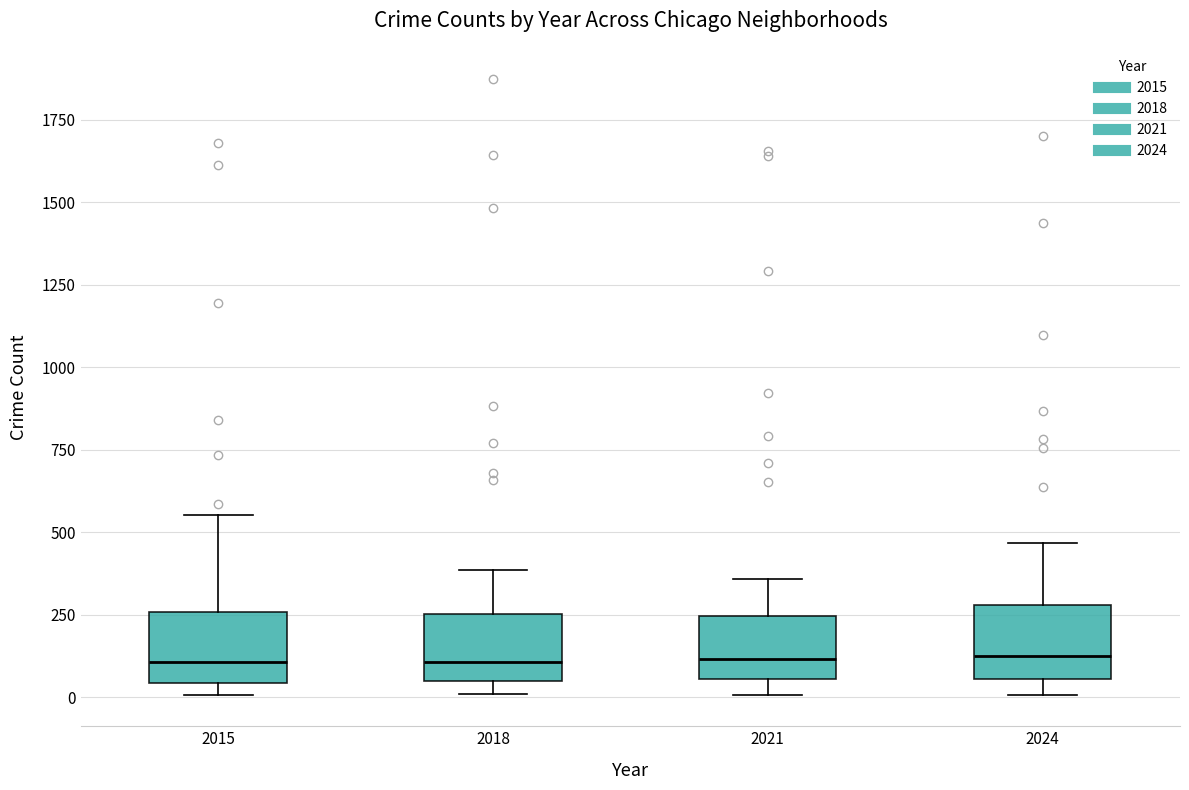

Reading left to right, read every box against the y-axis: the position of its median line, the range the box covers, and the ends of its whiskers. The values are not printed on the chart, so give them approximately, as read against the axis.

2015: median 100, box 50 to 250, whiskers 0 to 550
2018: median 100, box 50 to 250, whiskers 0 to 400
2021: median 100, box 50 to 250, whiskers 0 to 350
2024: median 100, box 50 to 300, whiskers 0 to 450